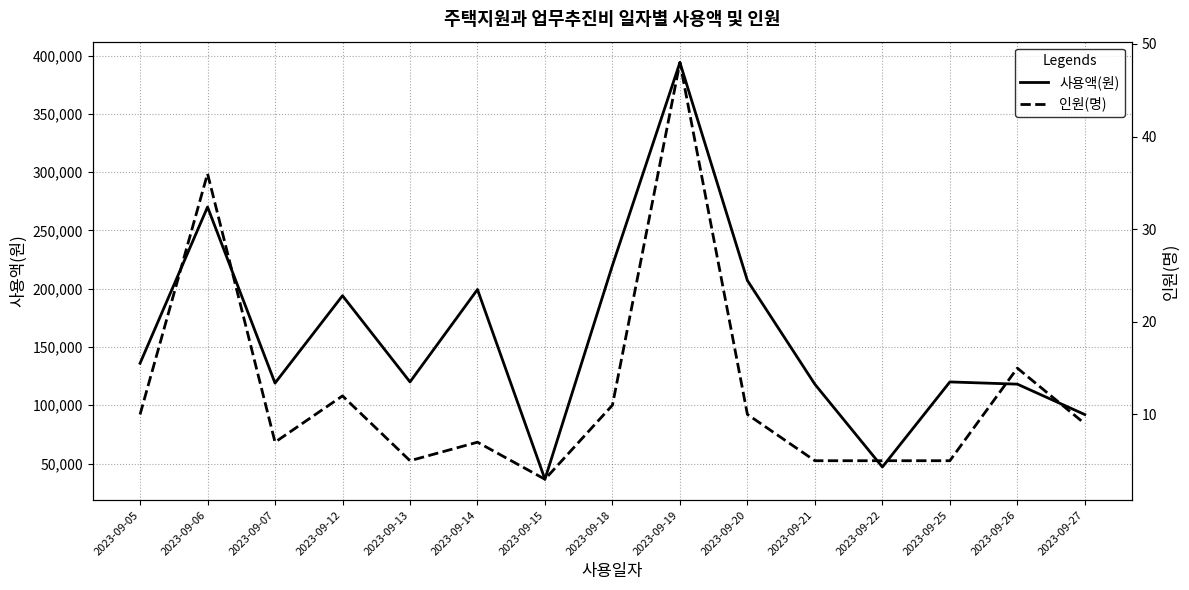

True or false: 사용액(원) and 인원(명) cross at least once.

False